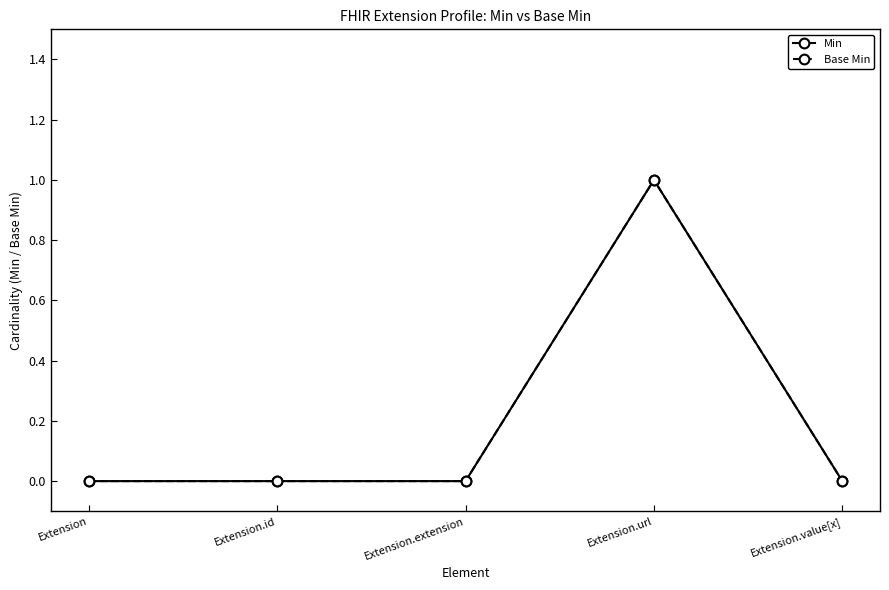

Reading left to right, list all the values displayed in this chart.

Min: Extension=0	Extension.id=0	Extension.extension=0	Extension.url=1	Extension.value[x]=0
Base Min: Extension=0	Extension.id=0	Extension.extension=0	Extension.url=1	Extension.value[x]=0